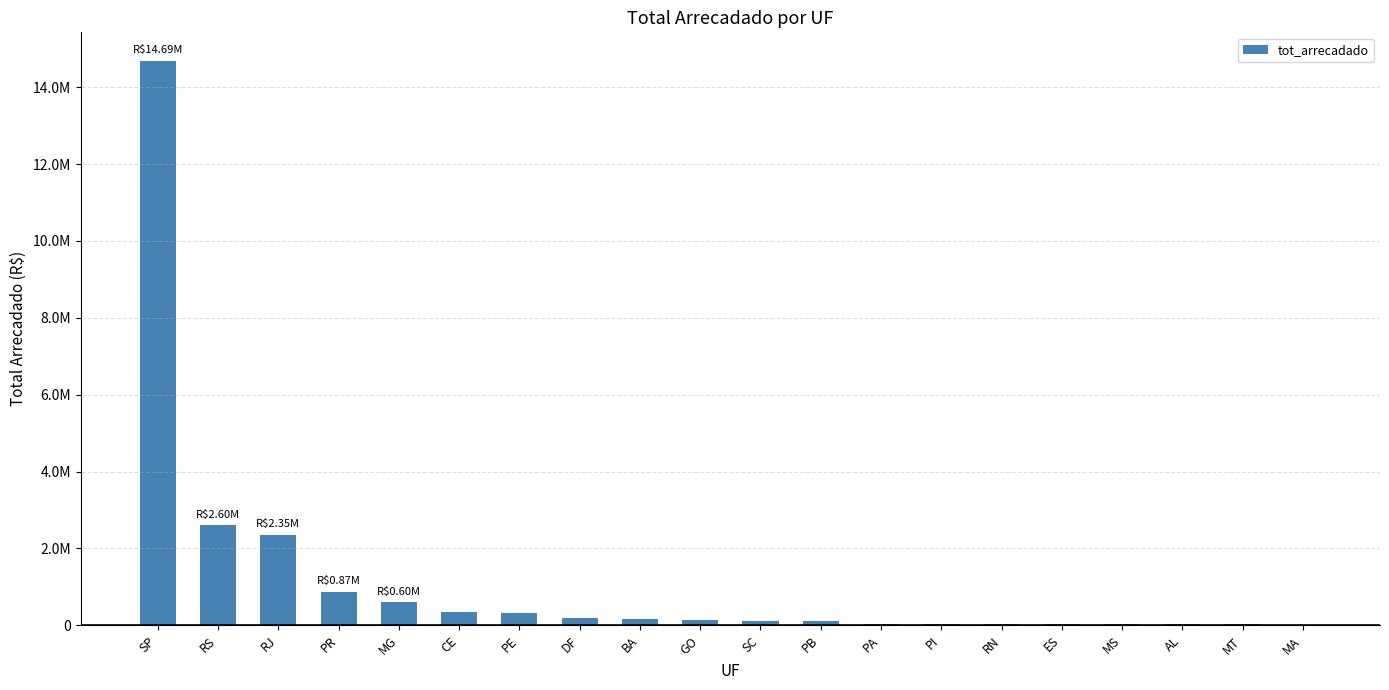

Rank the categories by value from highest to lowest.

SP, RS, RJ, PR, MG, CE, PE, DF, BA, GO, SC, PB, PA, PI, RN, ES, MS, AL, MT, MA